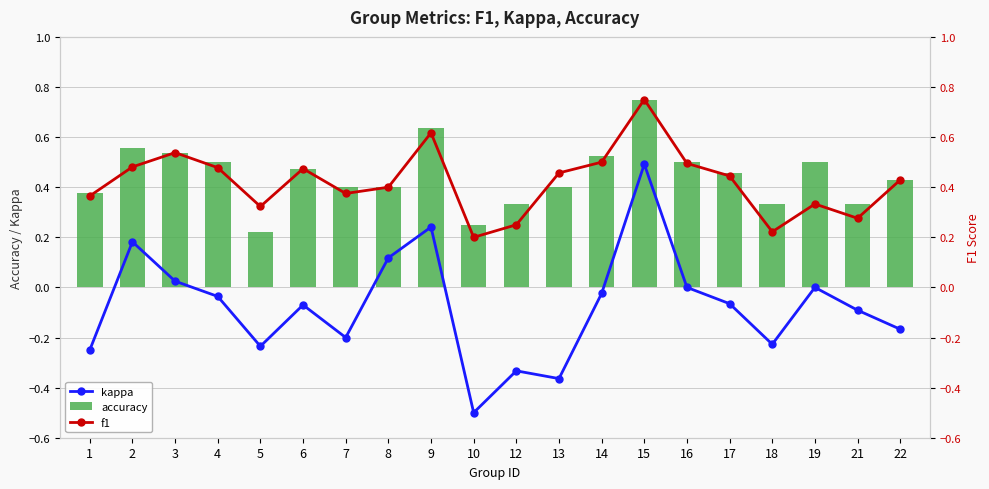

List the series in order of their peak value, lowest first.

kappa, accuracy, f1